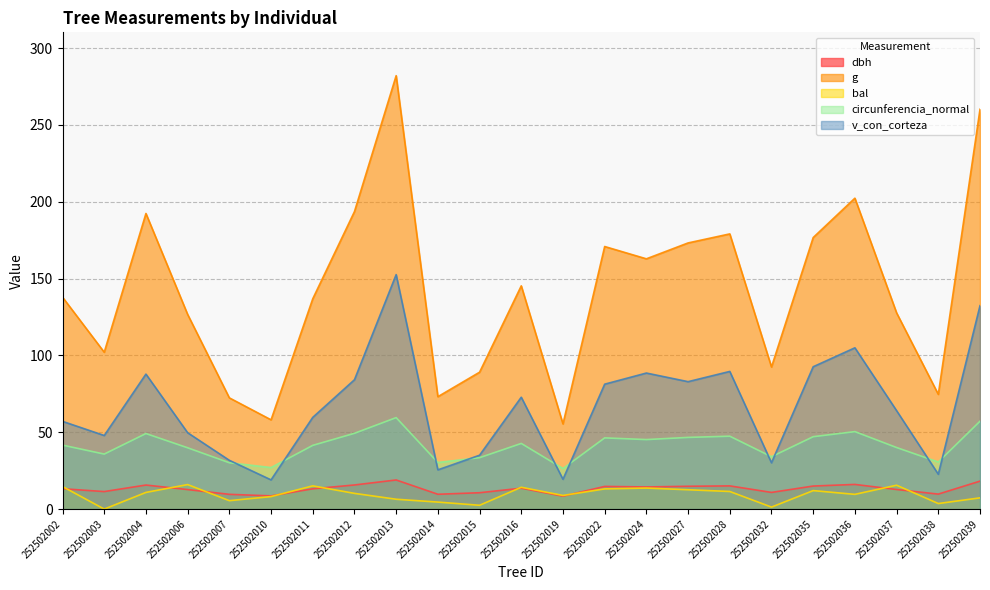

Reading right to left, what are all the values shown in this chart?

dbh: 252502039=18.2	252502038=9.8	252502037=12.8	252502036=16.1	252502035=15.0	252502032=10.8	252502028=15.1	252502027=14.8	252502024=14.4	252502022=14.8	252502019=8.4	252502016=13.6	252502015=10.7	252502014=9.7	252502013=18.9	252502012=15.7	252502011=13.2	252502010=8.6	252502007=9.6	252502006=12.7	252502004=15.7	252502003=11.4	252502002=13.2
g: 252502039=260.2	252502038=74.7	252502037=127.7	252502036=202.3	252502035=176.7	252502032=92.5	252502028=179.1	252502027=173.2	252502024=162.9	252502022=170.9	252502019=55.4	252502016=145.3	252502015=89.1	252502014=73.1	252502013=282.0	252502012=193.6	252502011=136.8	252502010=58.1	252502007=72.4	252502006=126.7	252502004=192.4	252502003=102.1	252502002=137.9
bal: 252502039=7.3	252502038=3.6	252502037=15.5	252502036=9.6	252502035=12.0	252502032=1.3	252502028=11.5	252502027=12.6	252502024=13.7	252502022=13.1	252502019=8.9	252502016=14.2	252502015=2.5	252502014=4.6	252502013=6.4	252502012=10.2	252502011=15.1	252502010=8.1	252502007=5.5	252502006=15.9	252502004=10.8	252502003=0.0	252502002=14.7
circunferencia_normal: 252502039=57.2	252502038=30.6	252502037=40.1	252502036=50.4	252502035=47.1	252502032=34.1	252502028=47.4	252502027=46.6	252502024=45.2	252502022=46.3	252502019=26.4	252502016=42.7	252502015=33.5	252502014=30.3	252502013=59.5	252502012=49.3	252502011=41.5	252502010=27.0	252502007=30.2	252502006=39.9	252502004=49.2	252502003=35.8	252502002=41.6
v_con_corteza: 252502039=132.4	252502038=22.7	252502037=64.0	252502036=105.0	252502035=92.6	252502032=30.1	252502028=89.6	252502027=82.9	252502024=88.5	252502022=81.3	252502019=19.4	252502016=72.8	252502015=35.0	252502014=25.5	252502013=152.6	252502012=84.2	252502011=59.7	252502010=19.0	252502007=31.7	252502006=49.7	252502004=87.8	252502003=47.9	252502002=57.1